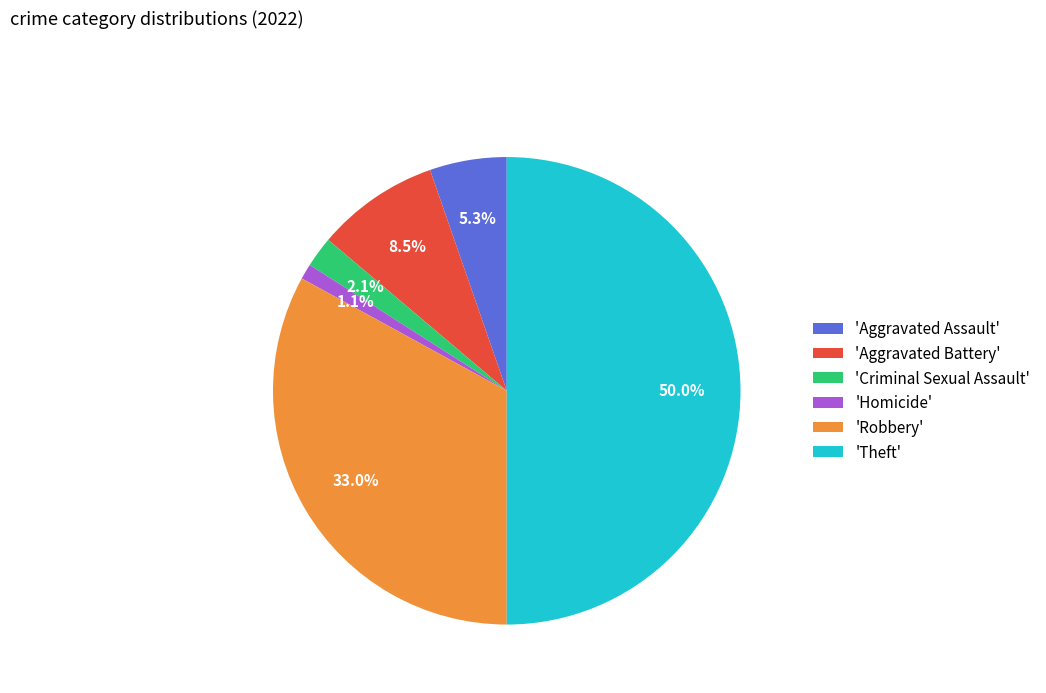

What is the smallest slice in the pie chart?

'Homicide'